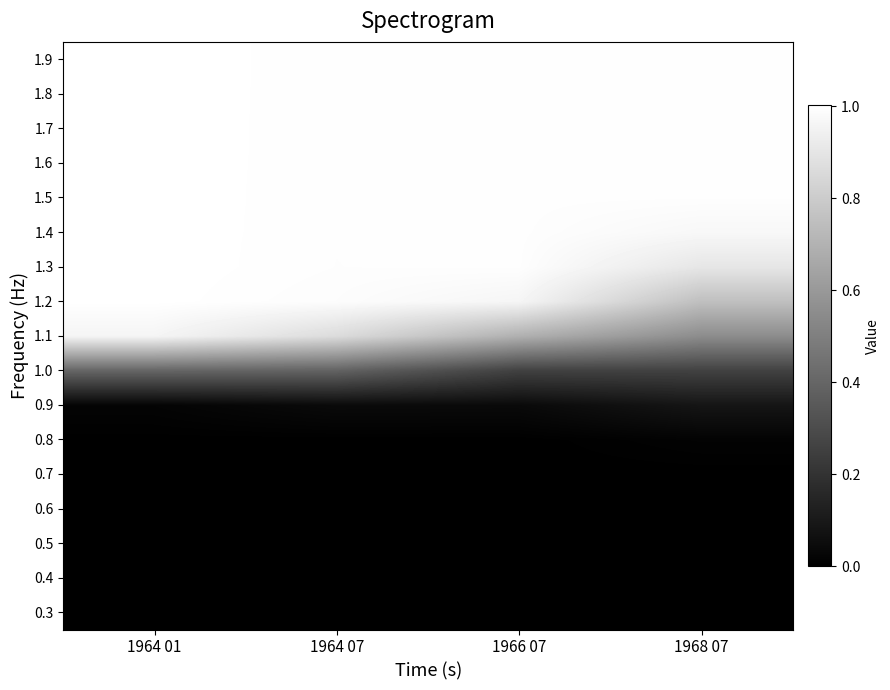

At how many categories does at least one series exceed 0?

4